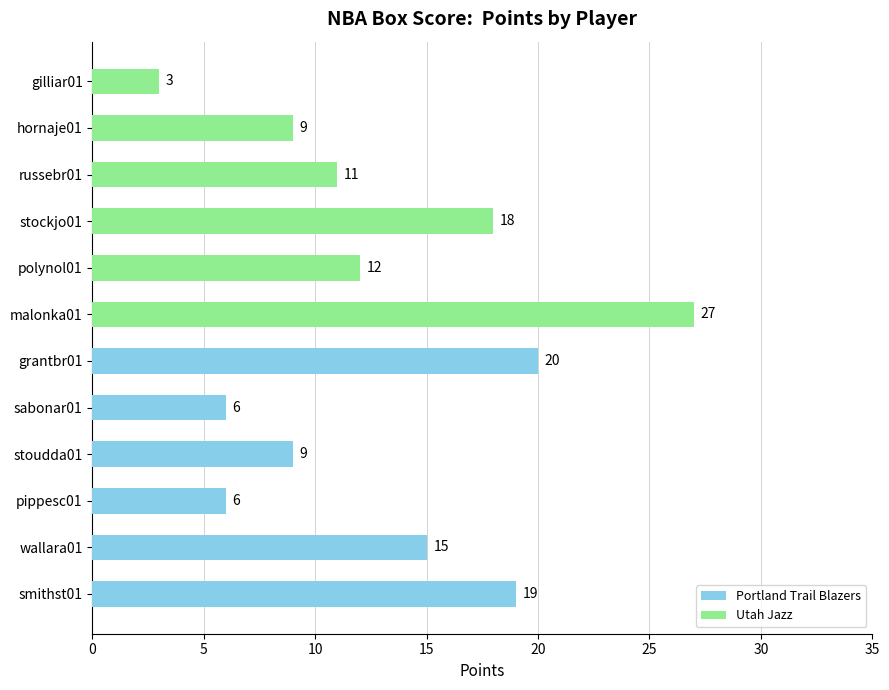

What are all the series names shown in the legend?

Portland Trail Blazers, Utah Jazz